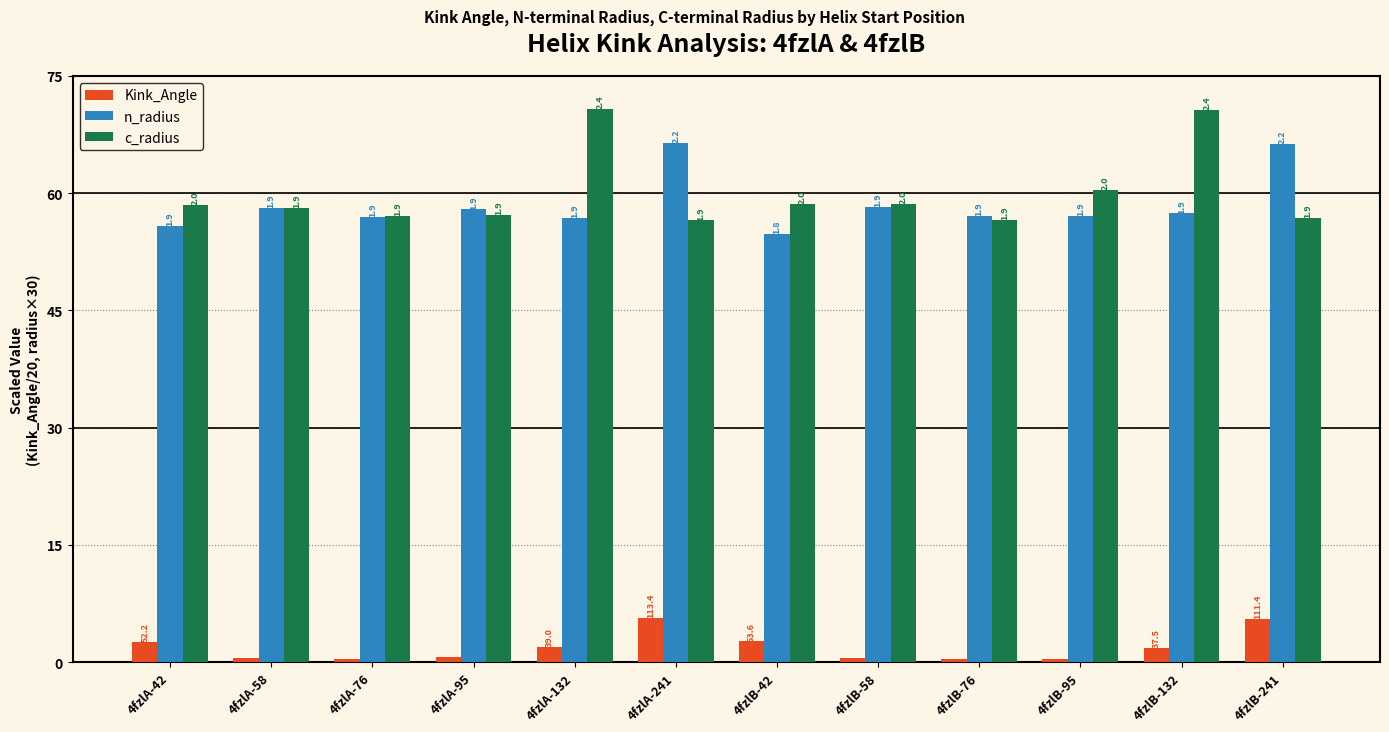

Is it true that n_radius equals 98.4 at 4fzlB-58?

False